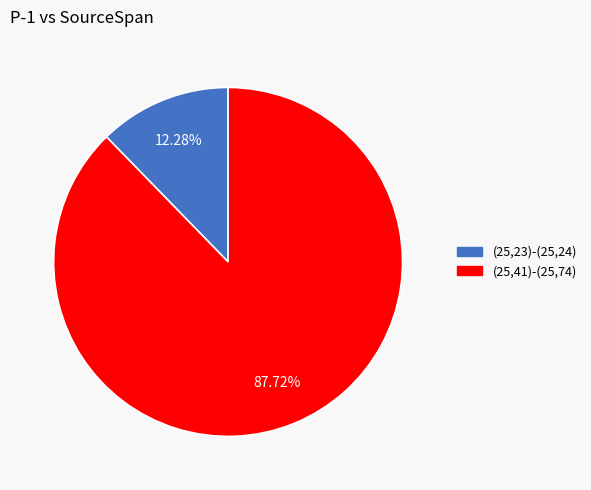

The (25,41)-(25,74) slice represents 76% of the pie. True or false?

False